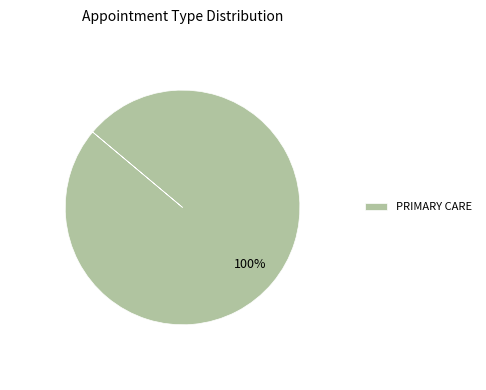

Which category accounts for the majority?

PRIMARY CARE